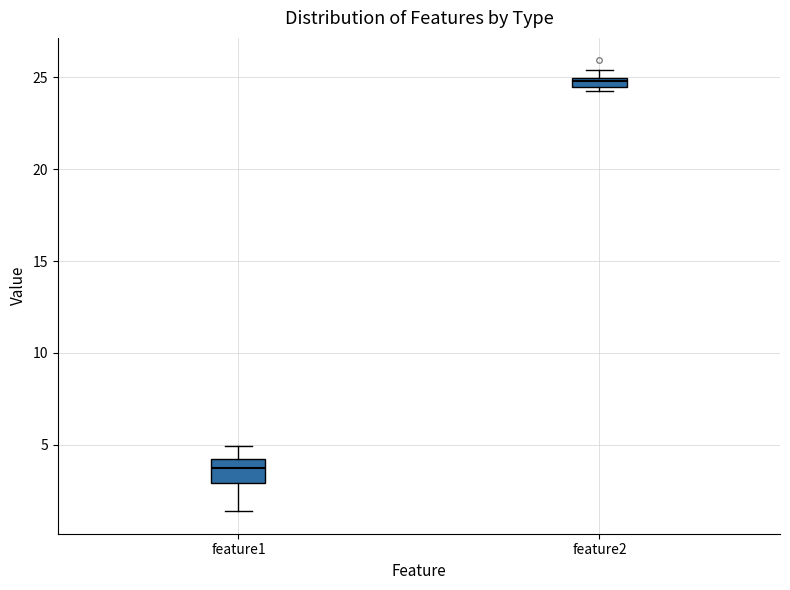

Where is the lower edge of the box for feature2 on the y-axis? The values are not printed on the chart, so give them approximately, as read against the axis.

24.5